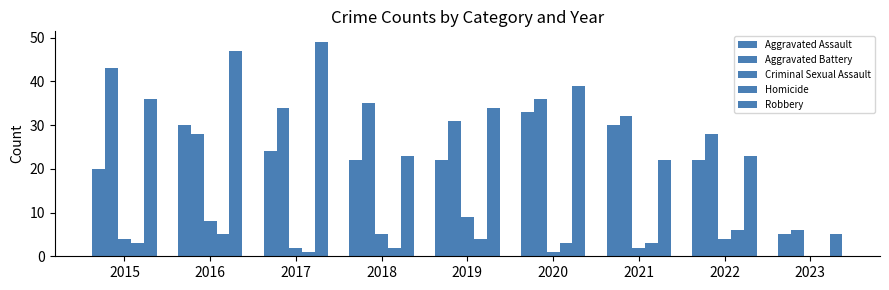

How many data points does each series have?

9